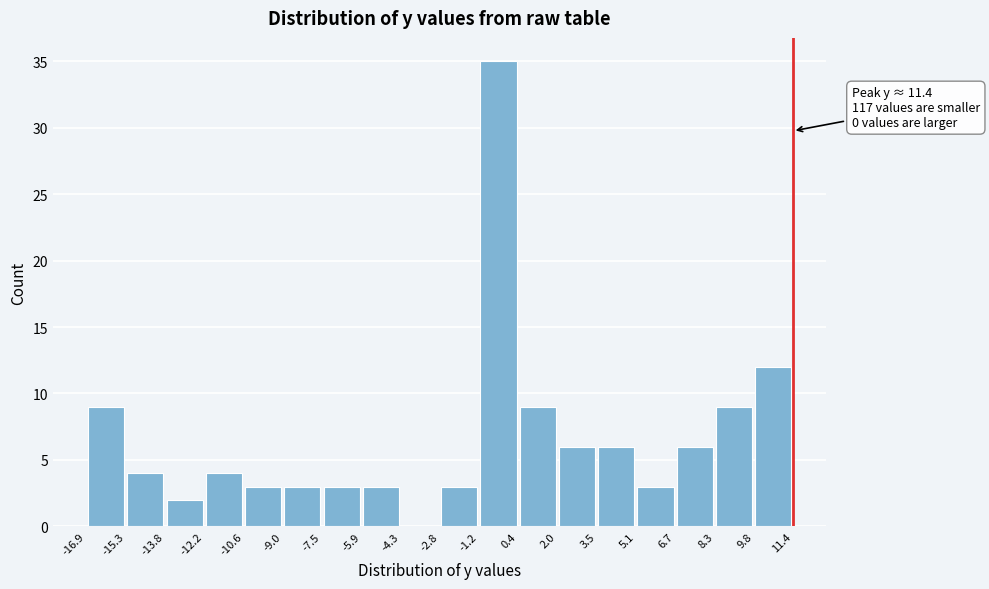

Which range on the x-axis has the tallest bar?

-1.2 to 0.4